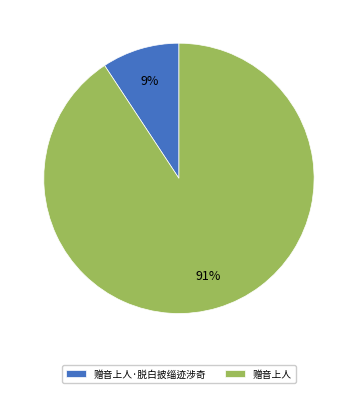

What percentage is the 赠音上人·脱白披缁迹涉奇 slice, to the nearest percent?

9%